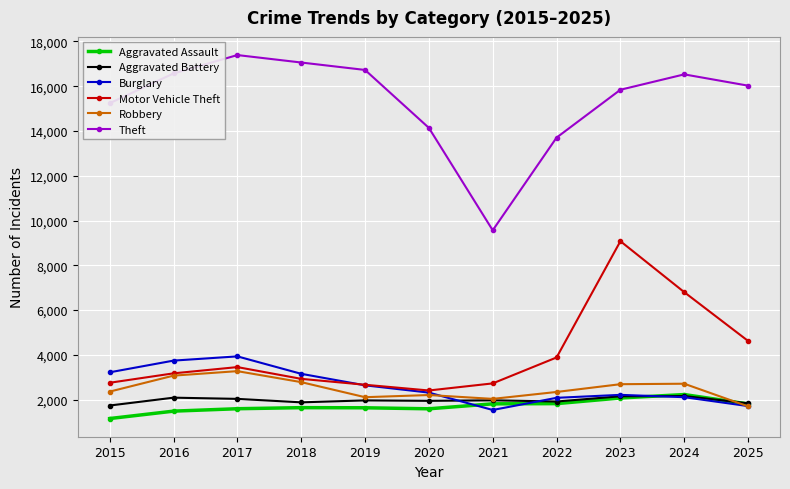

Between 2016 and 2020, which series saw the biggest shift?

Theft